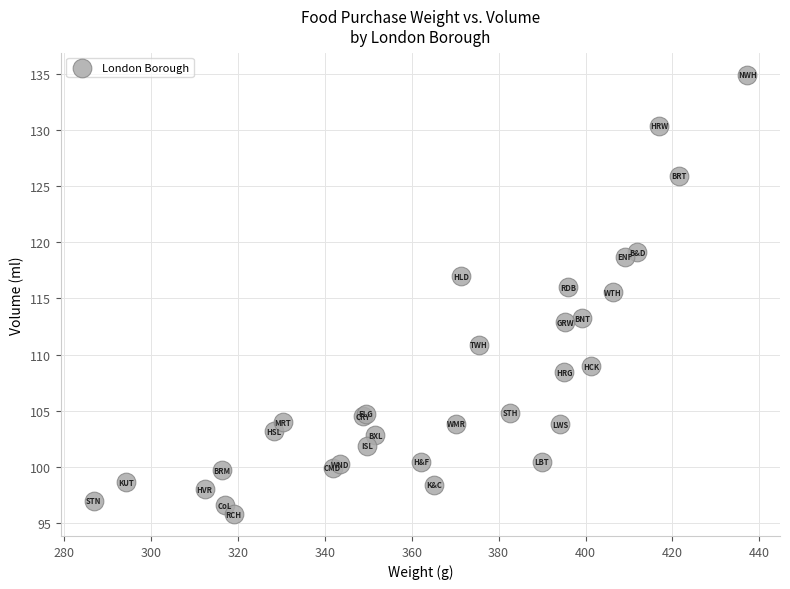

What Y value in the scatter plot is closest to 115?

115.5